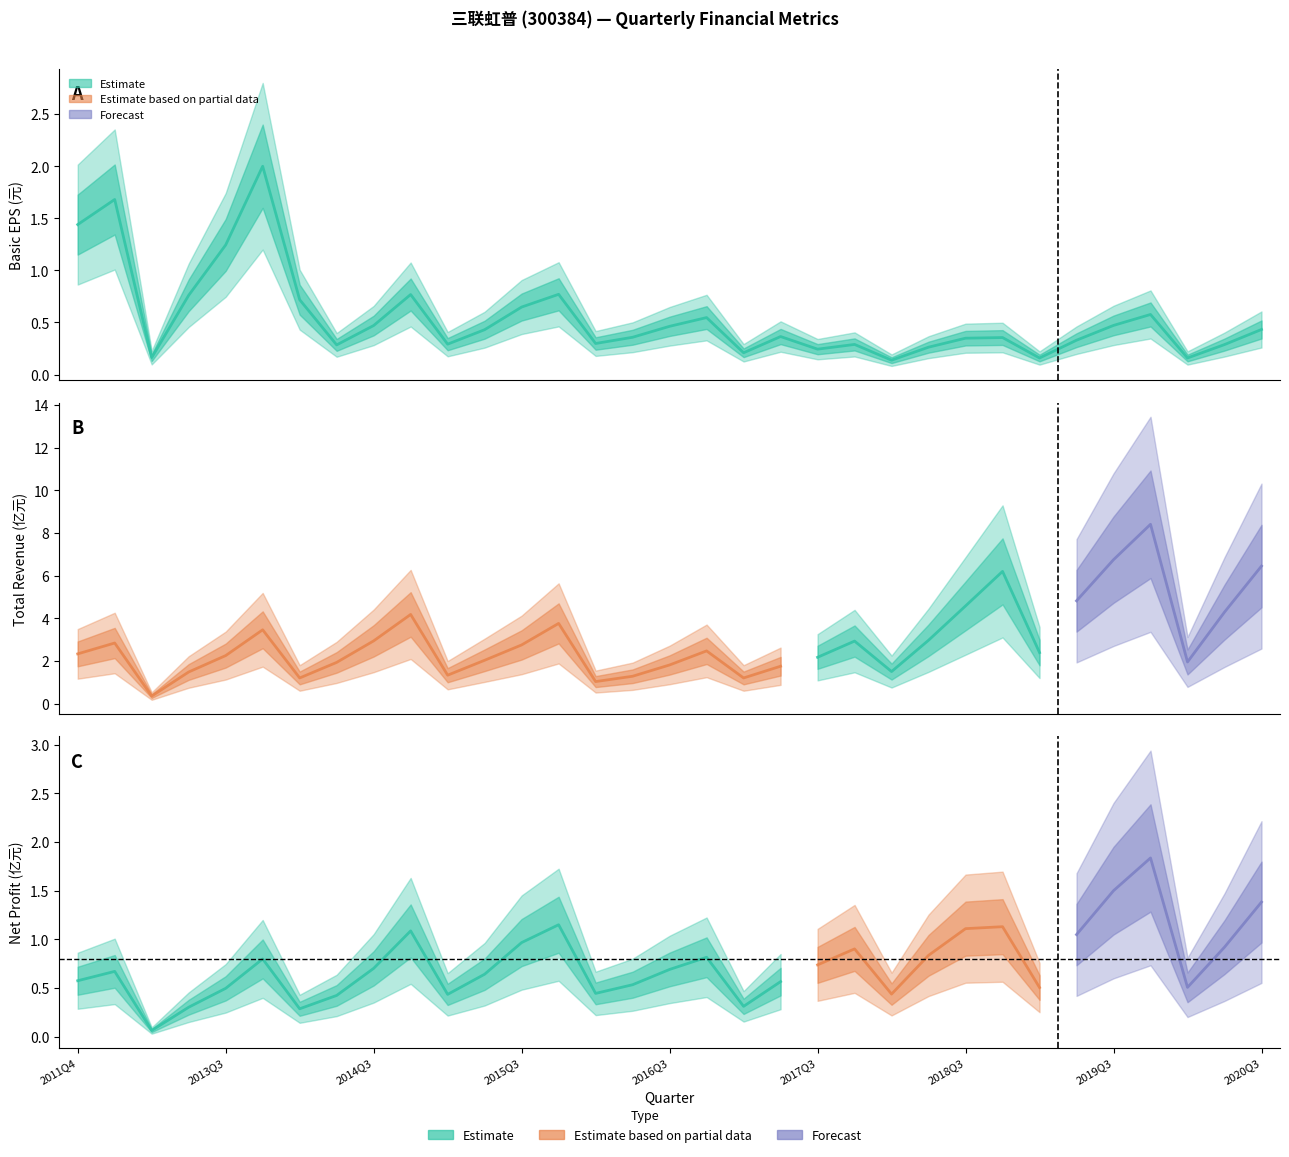

Is the value of PARENT_NETPROFIT_100M at 2019Q2 greater than the value of TOTAL_OPERATE_INCOME_100M at 2019Q1?

No